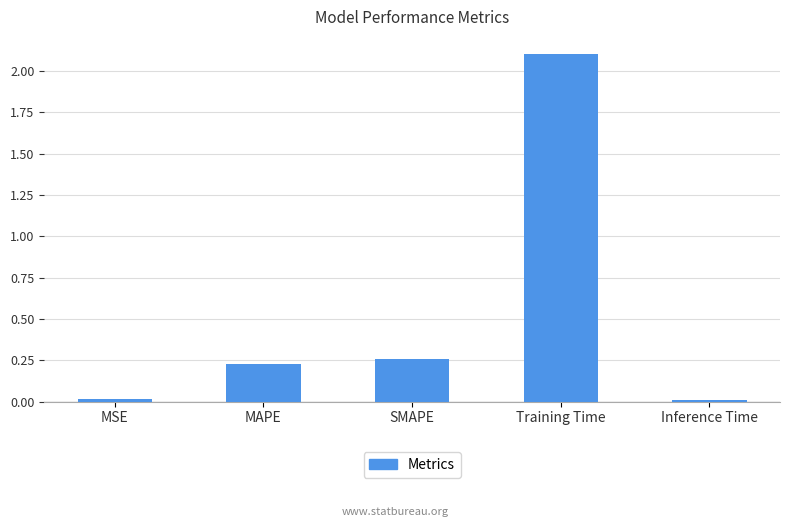

What is the change in value from SMAPE to Training Time?

+1.8